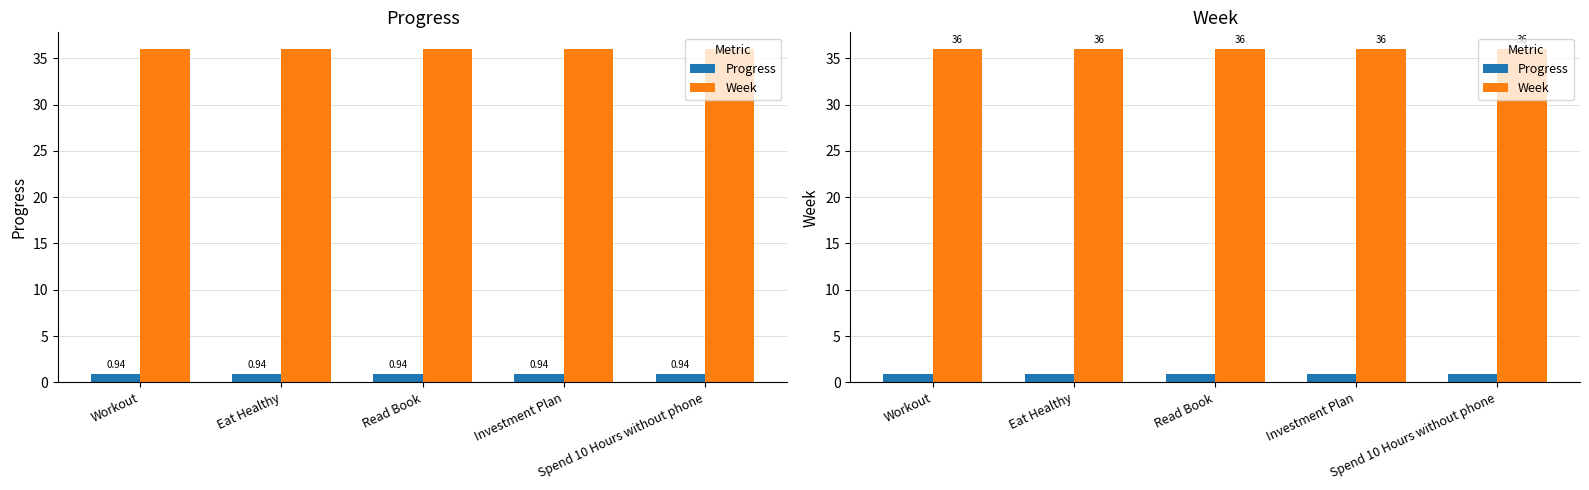

What is the label of the 3rd bar from the left?

Read Book